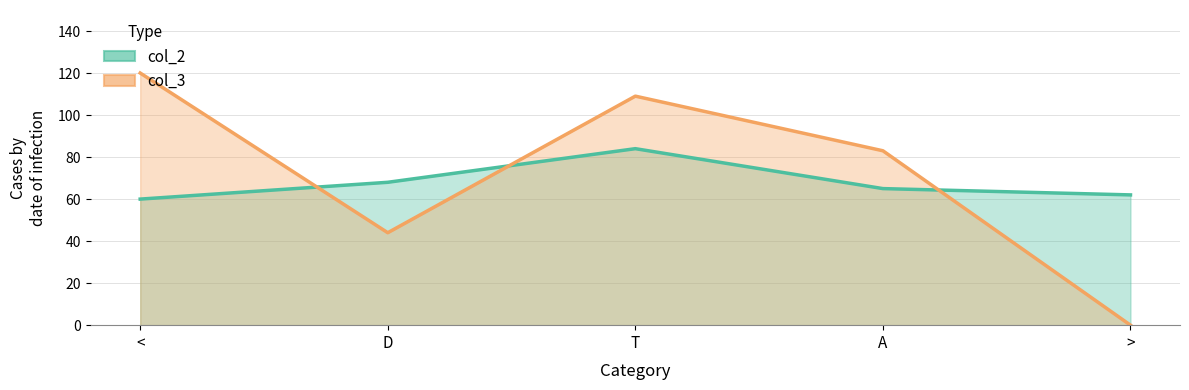

What are all the series names shown in the legend?

col_2, col_3